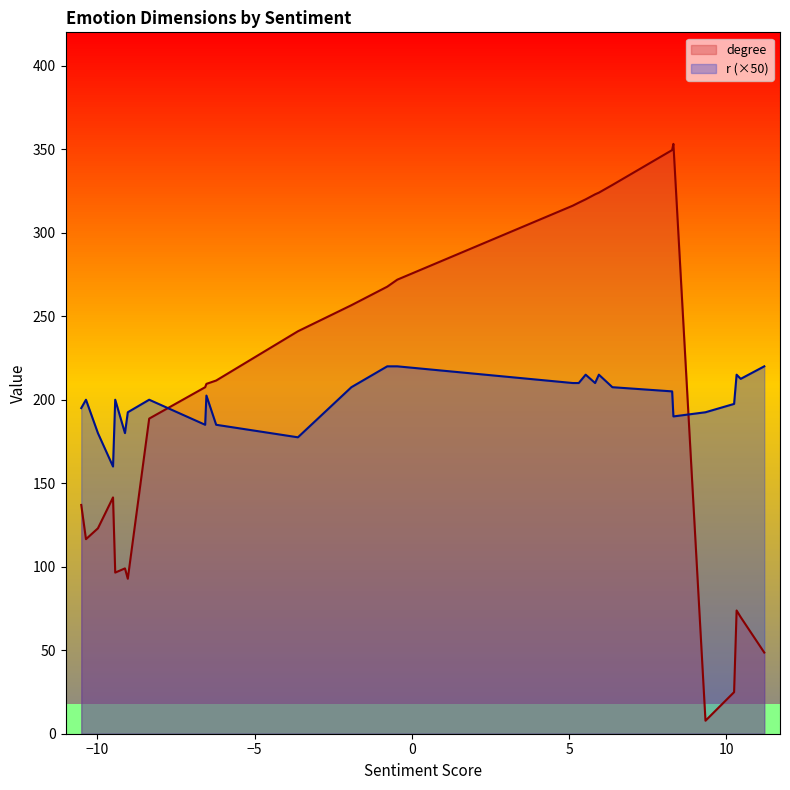

What is the minimum value for r (×50)?

160.0